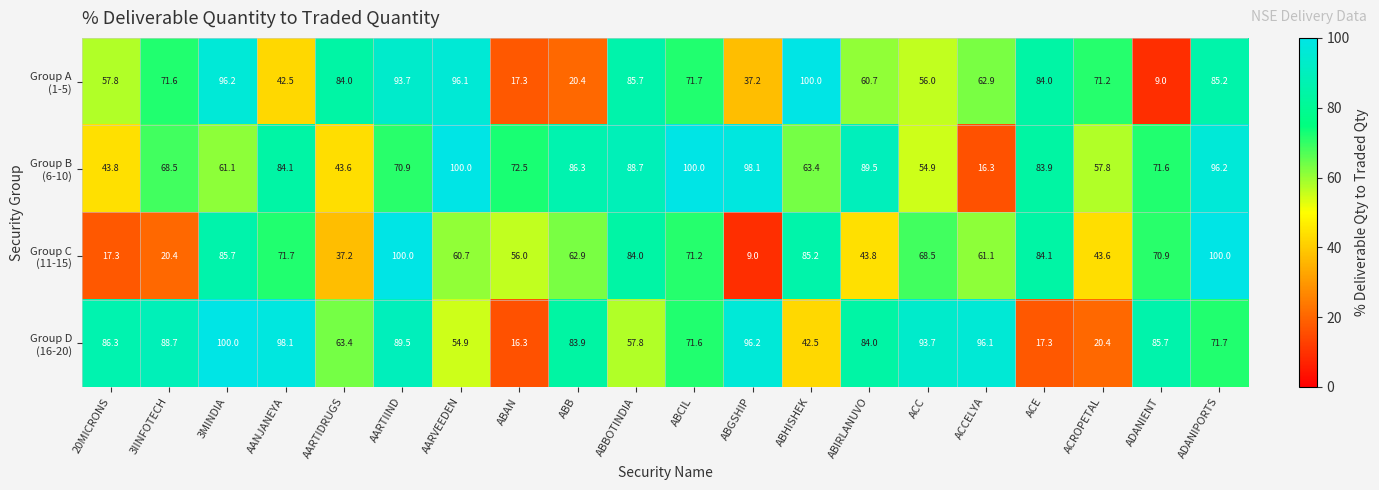

What is the spread (max minus min) of values at ADANIENT?

76.7